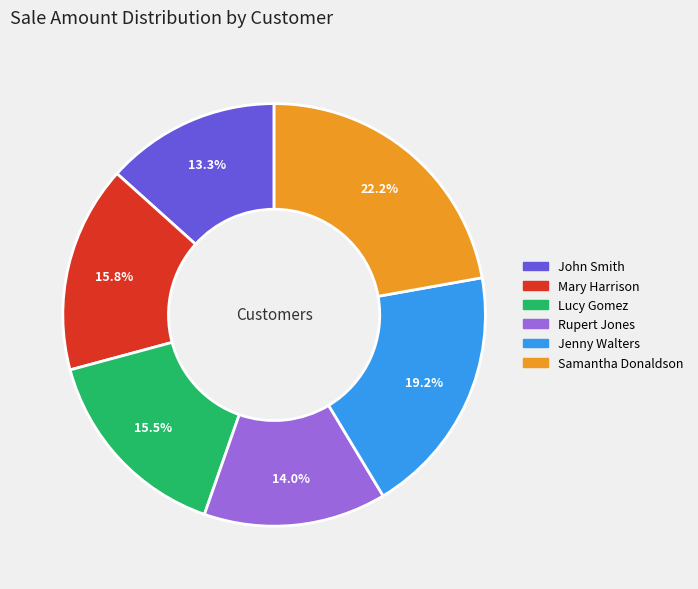

How many segments does this pie chart have?

6